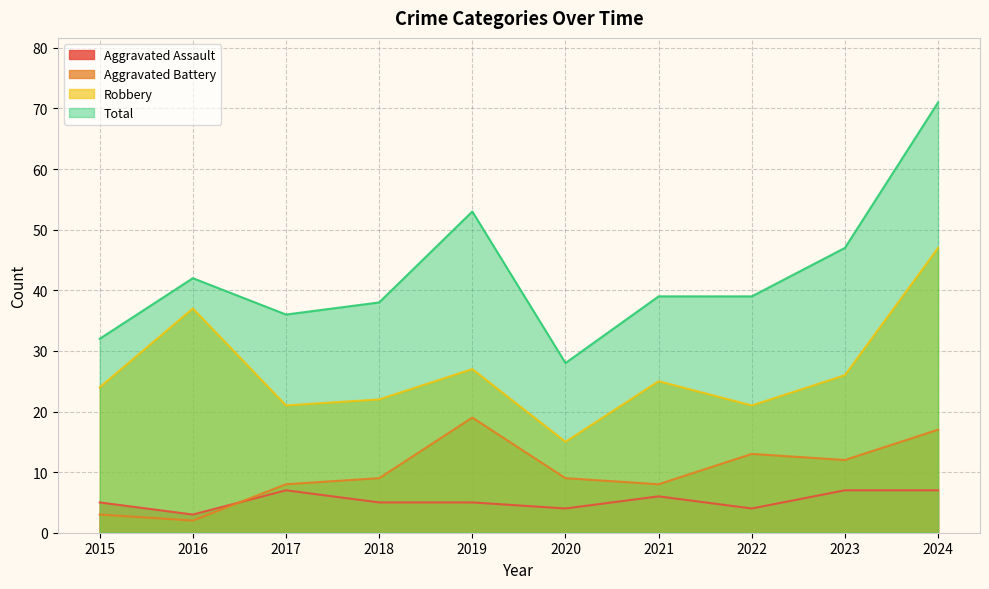

What is the highest value of the Aggravated Assault series?

7